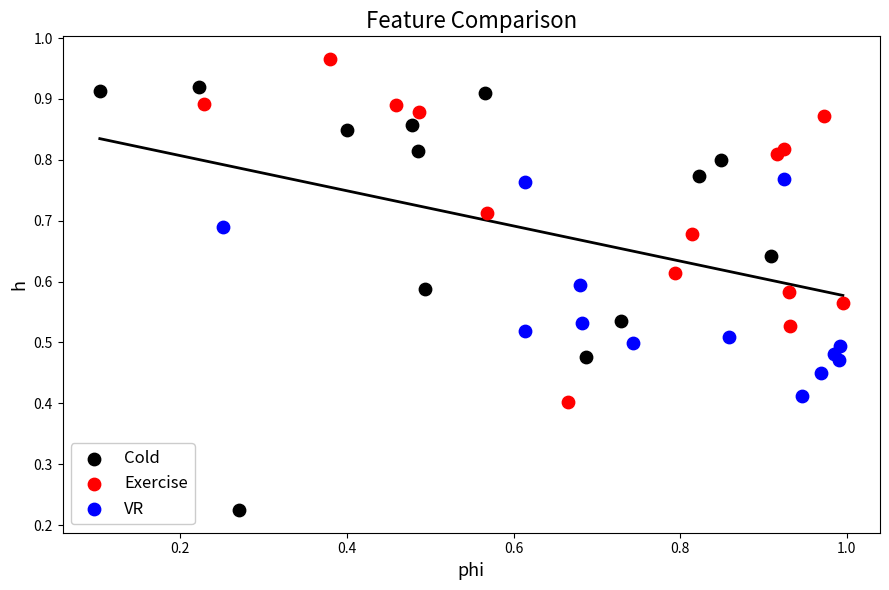

Which series contains the highest Y value?

Exercise